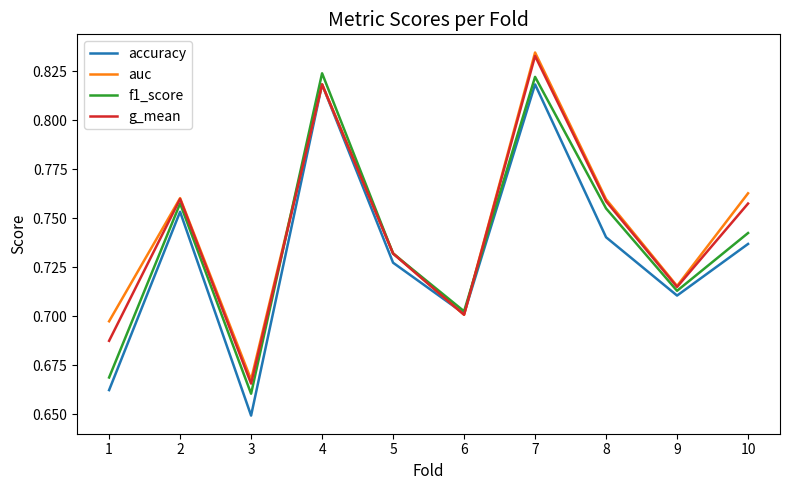

Where is accuracy nearest to the value 0?

3